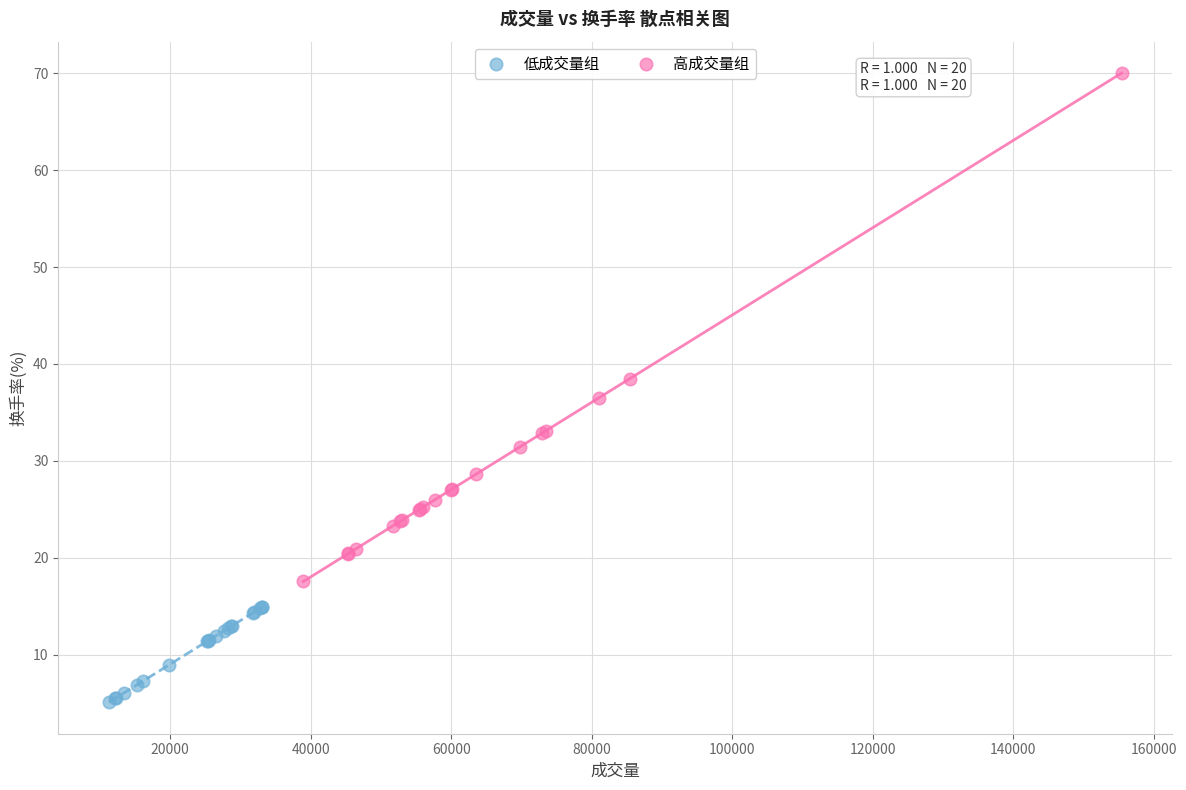

Which series reaches the minimum Y coordinate?

低成交量组